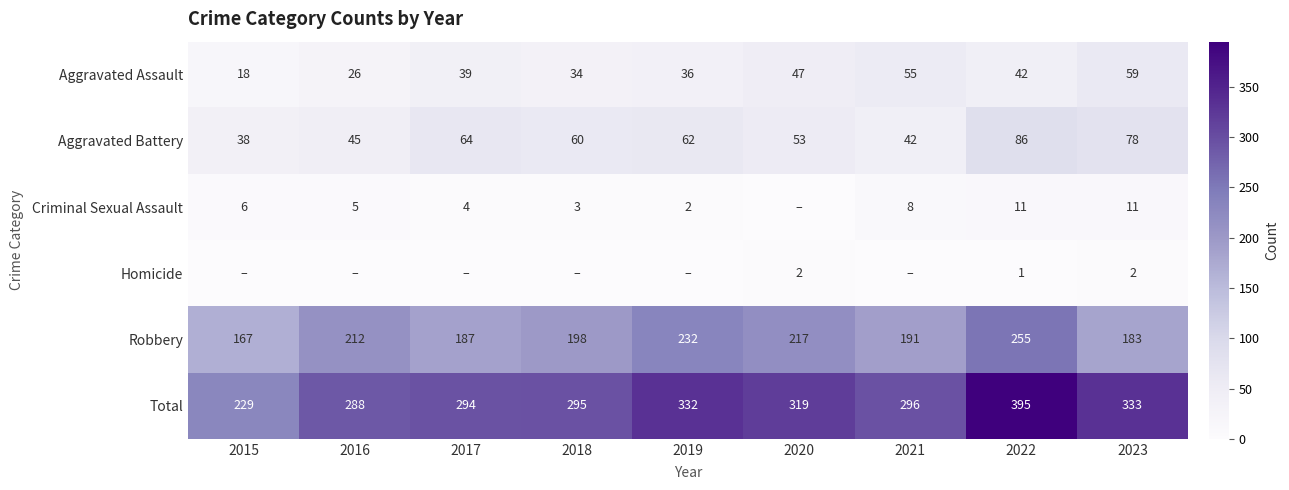

What is the average value of the Aggravated Assault series?

40